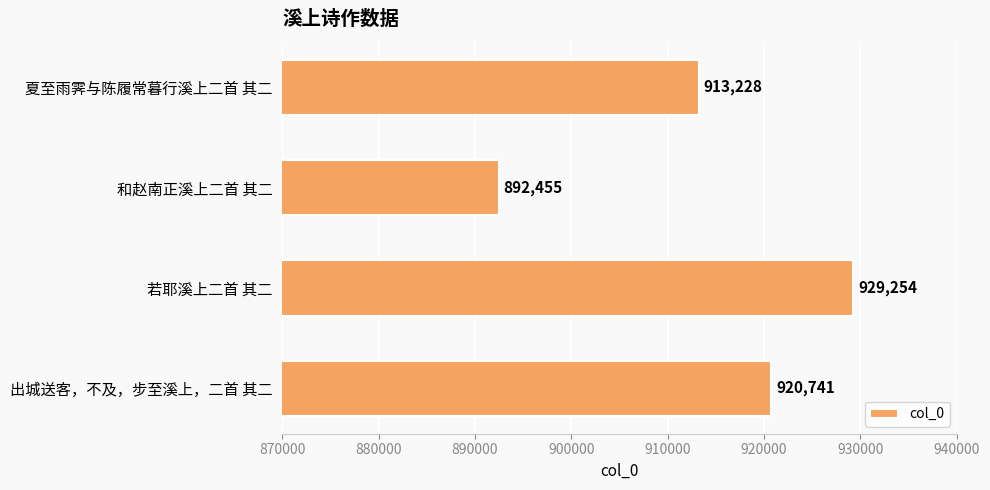

What is the maximum value shown in the chart?

929254